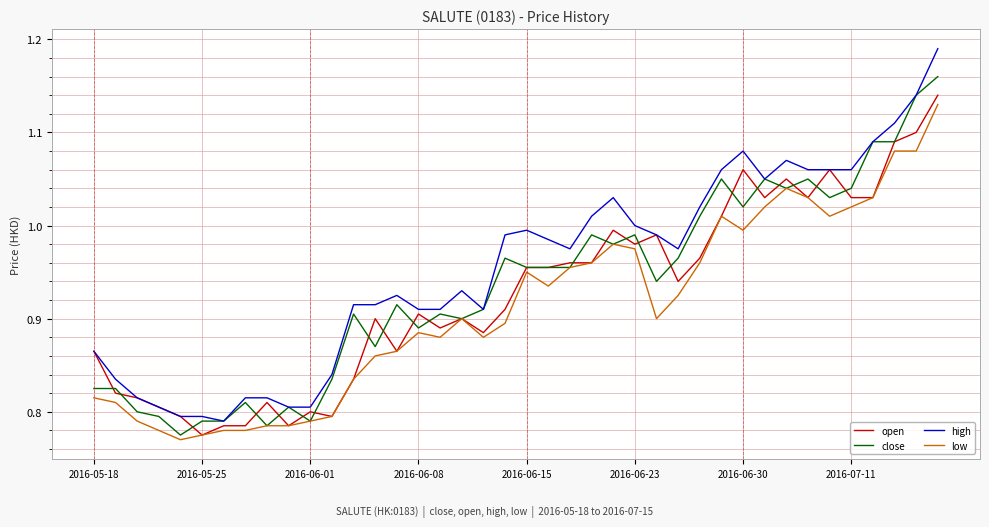

True or false: high and low cross at least once.

False